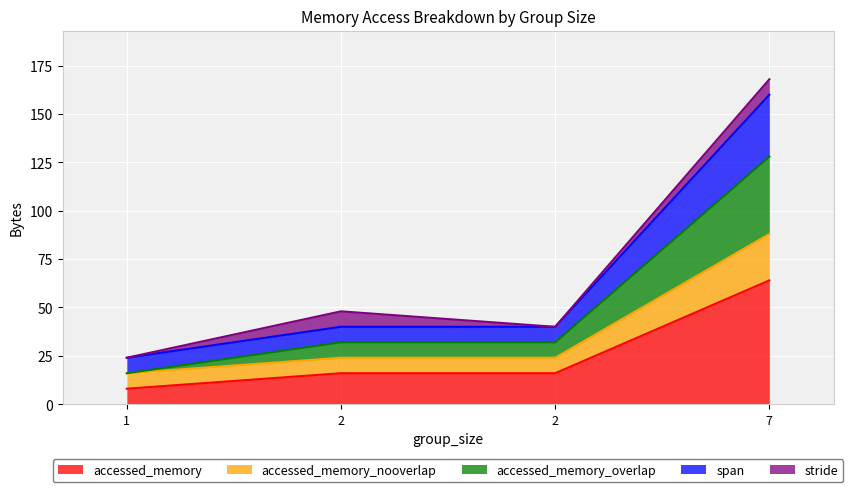

The accessed_memory series shows 13 at 1. True or false?

False